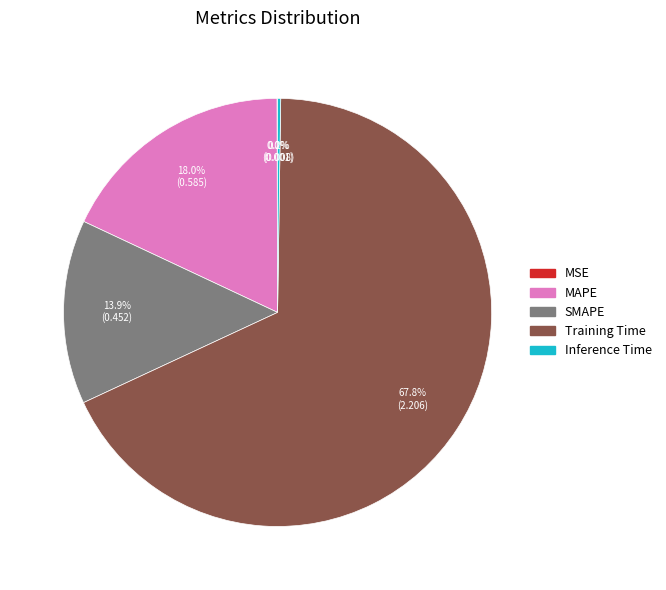

To the nearest percent, what percentage of the pie is SMAPE?

14%